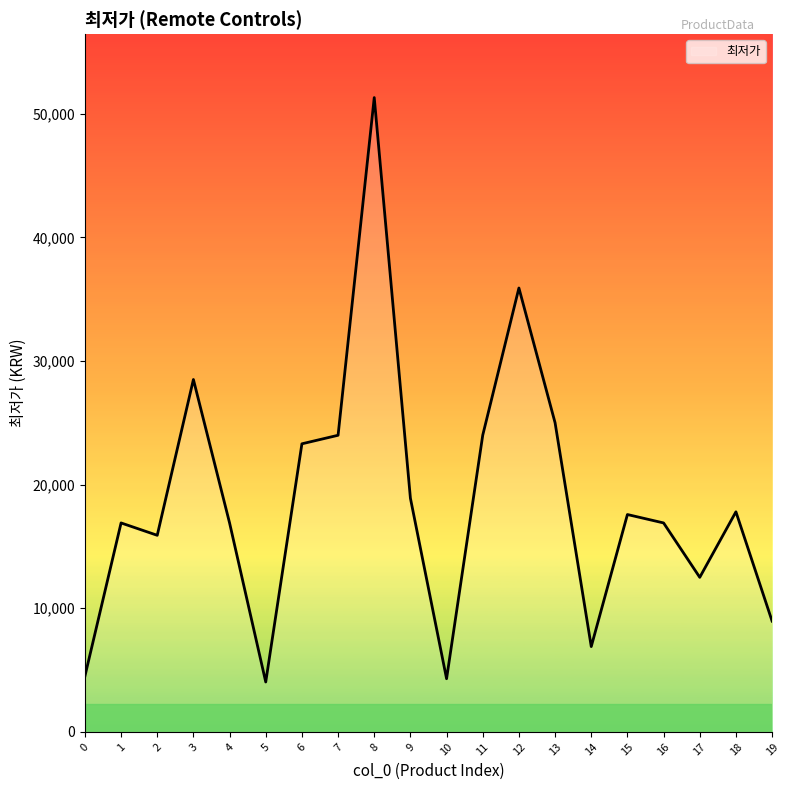

At which category does the data reach its first local valley?

2